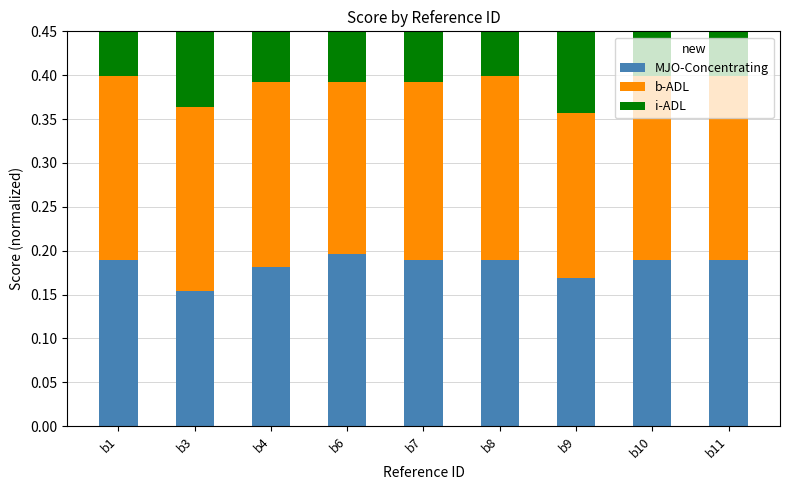

Between b6 and b11, which is larger?

b6